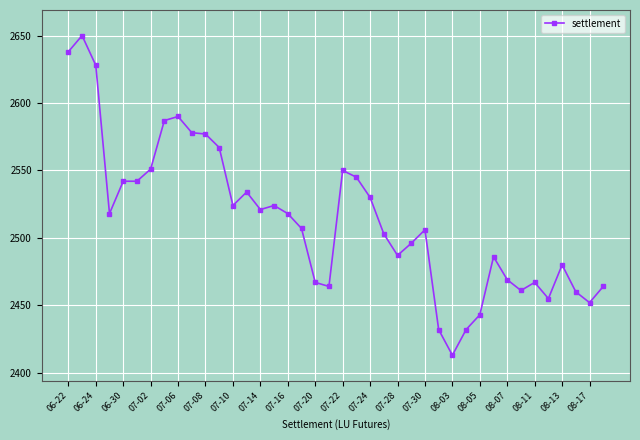

What is the greatest value displayed?

2650